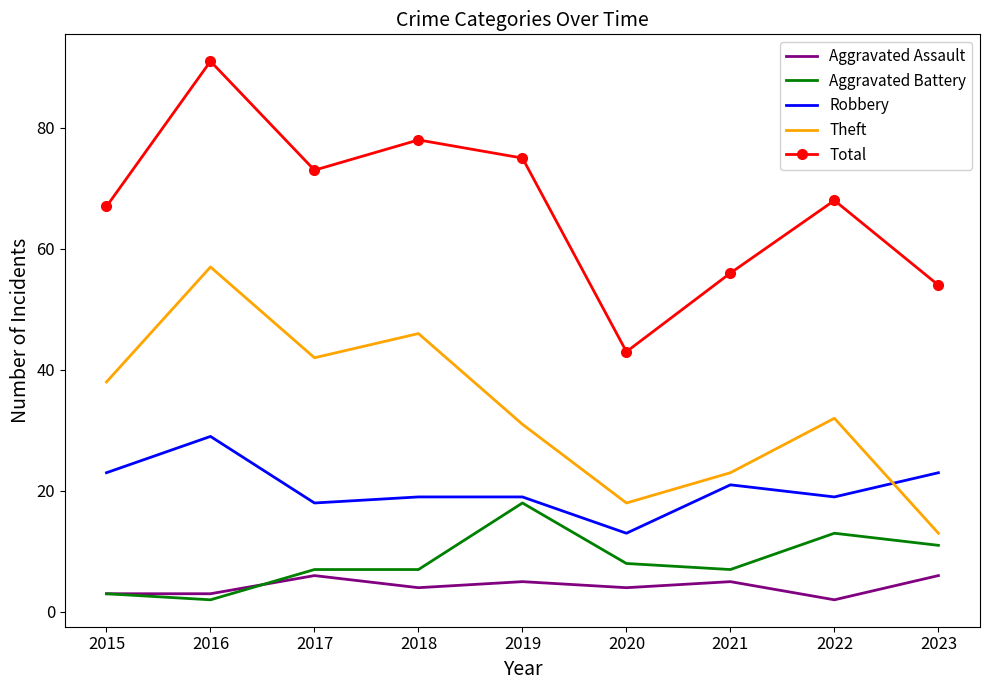

What is the approximate value of Aggravated Assault at 2017?

6